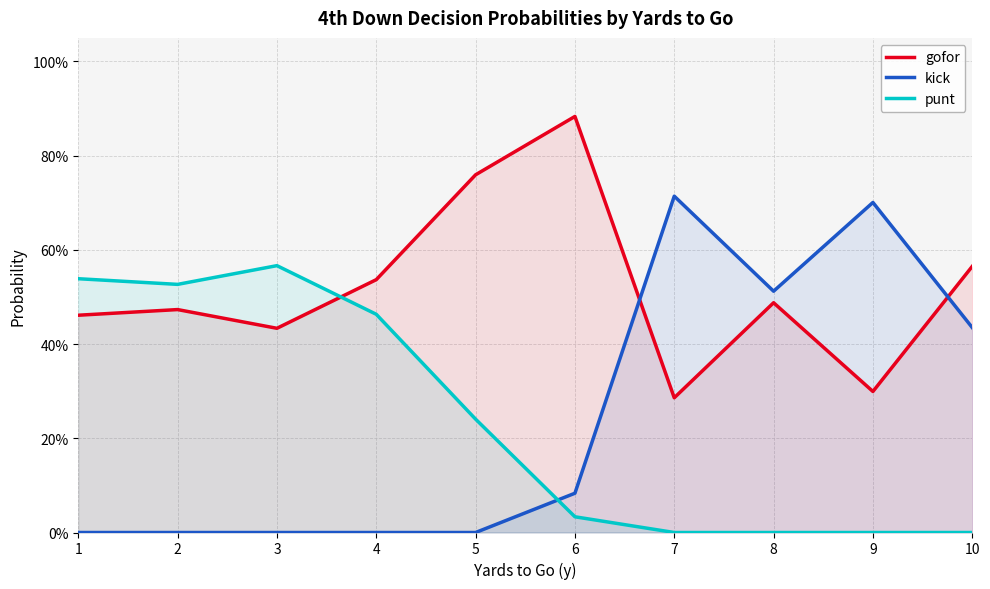

What are all the series names shown in the legend?

gofor, kick, punt